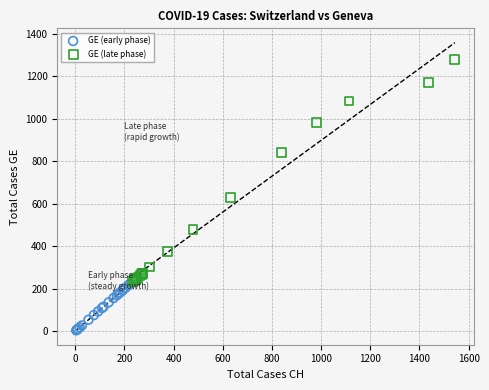

Which series reaches the maximum Y coordinate?

GE (late phase)